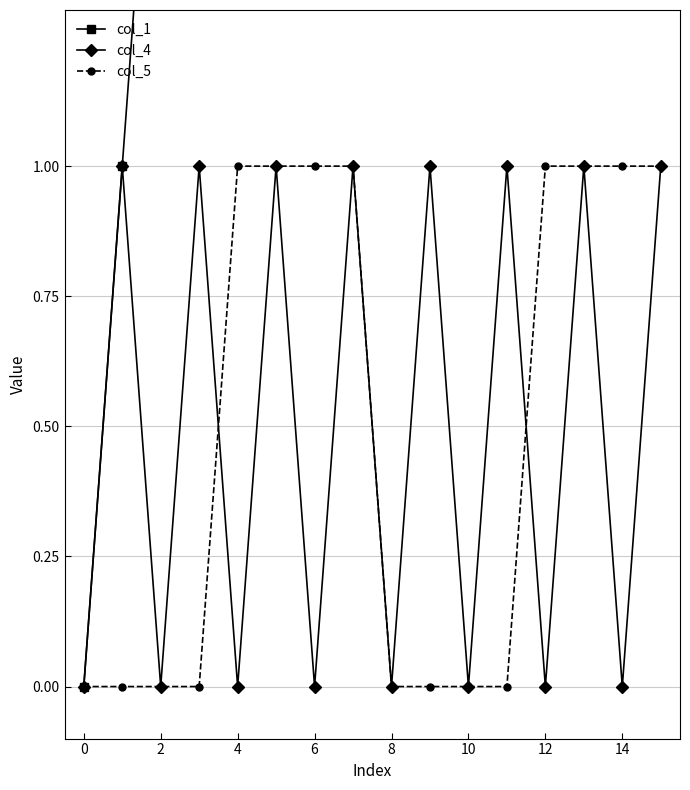

How many col_5 values are between 0 and 1?

16